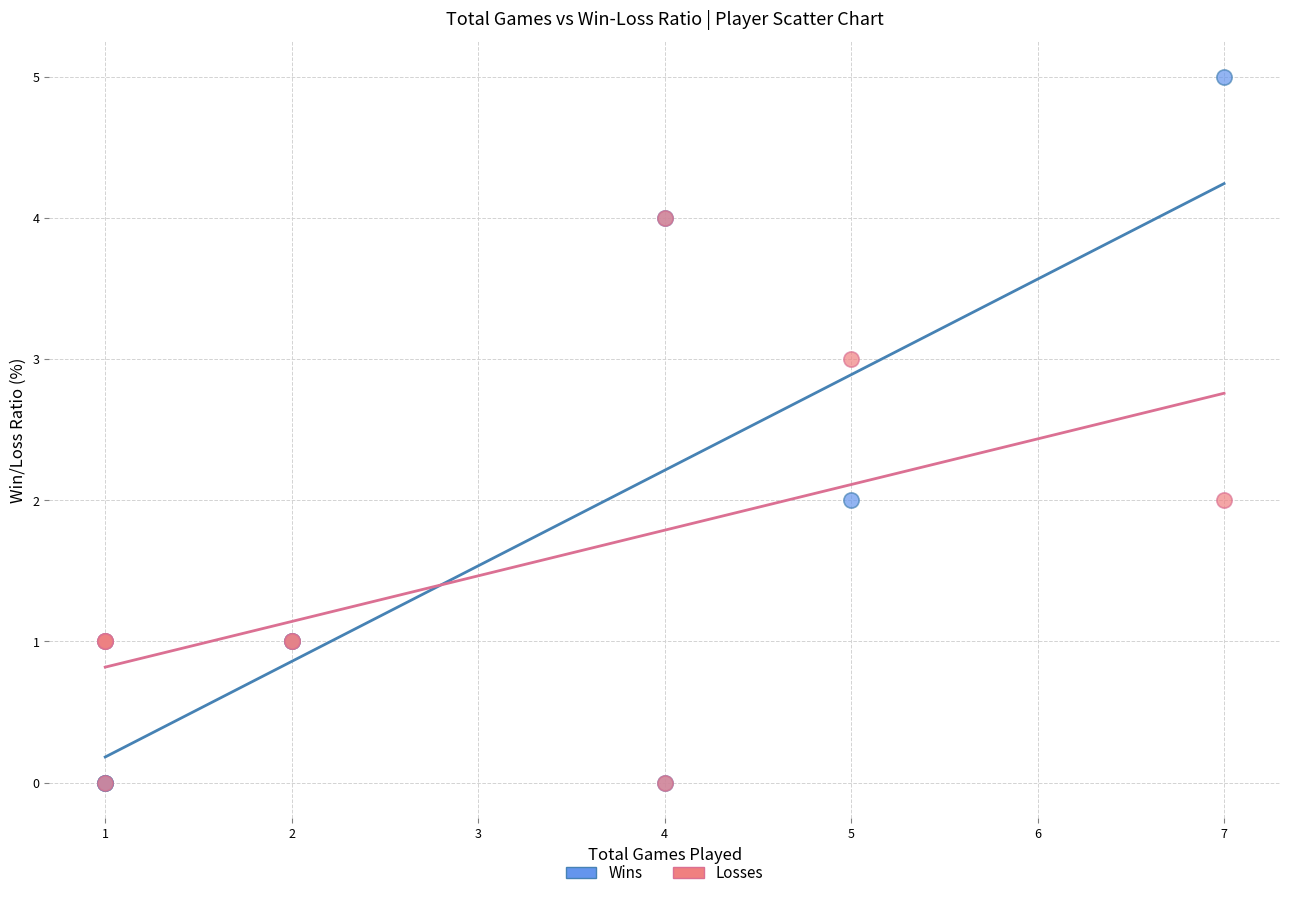

Which series reaches the maximum Y coordinate?

Wins